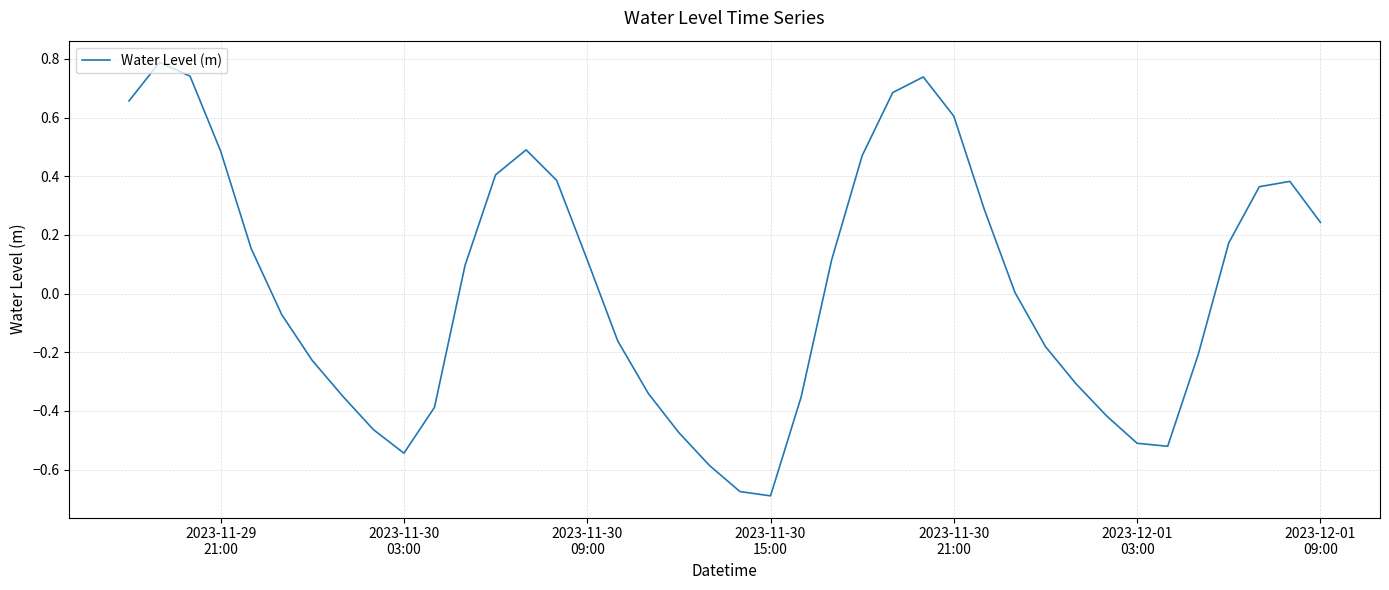

What is the maximum value shown in the chart?

0.8